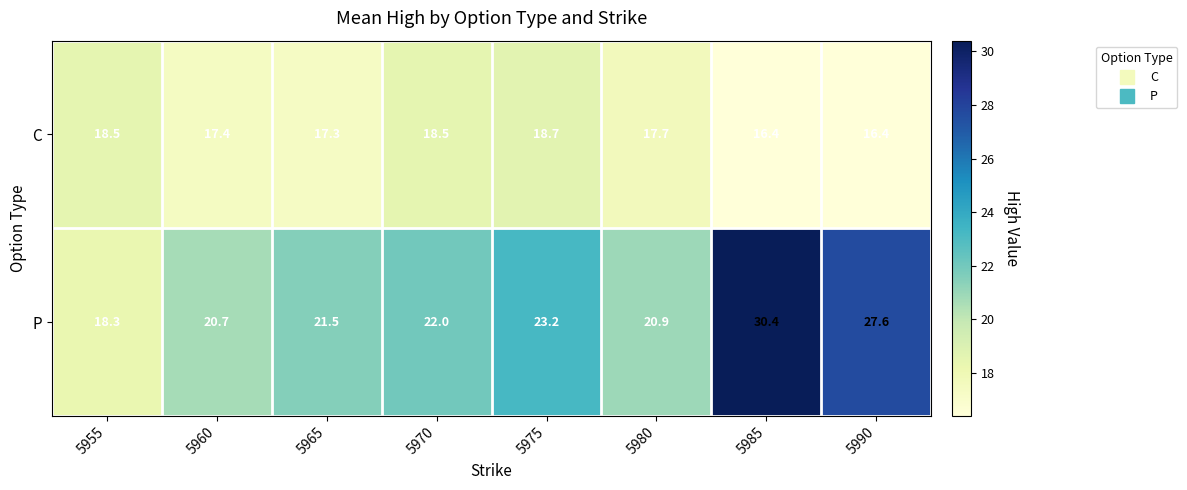

The value of C at 5970 is 12.3. True or false?

False